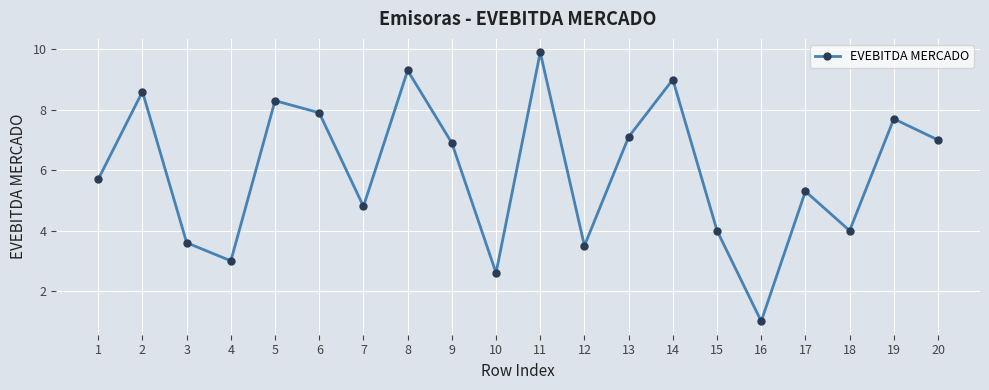

What is the change in value from 7 to 8?

+4.5